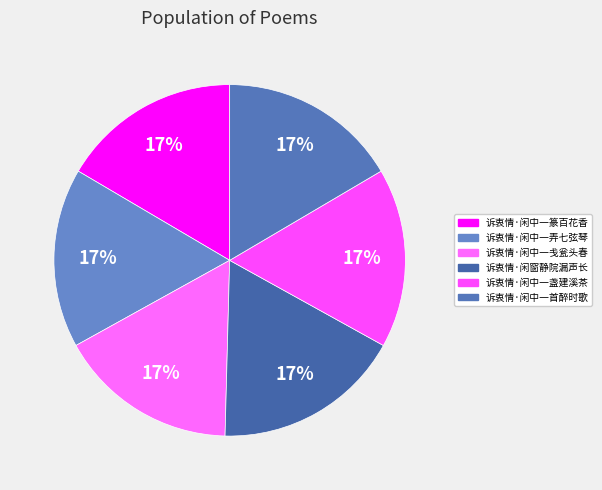

Which category has the smallest portion of the pie?

诉衷情·闲中一弄七弦琴